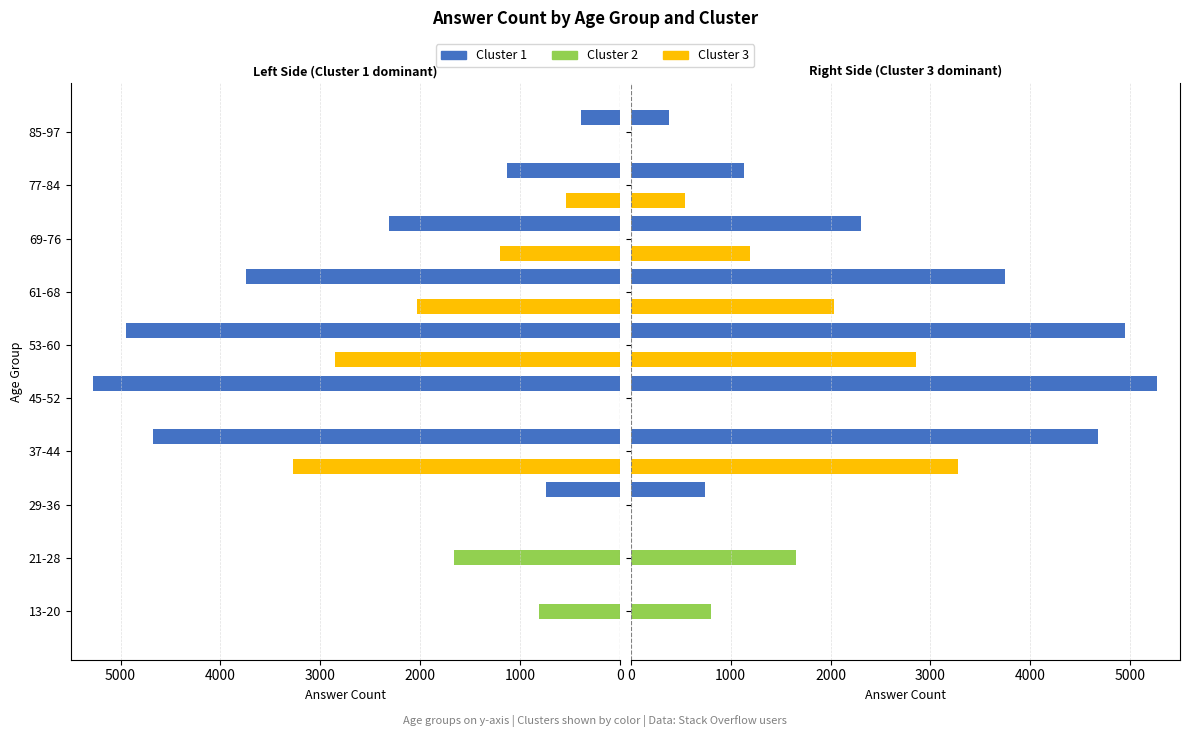

What position from the left is 53-60?

6